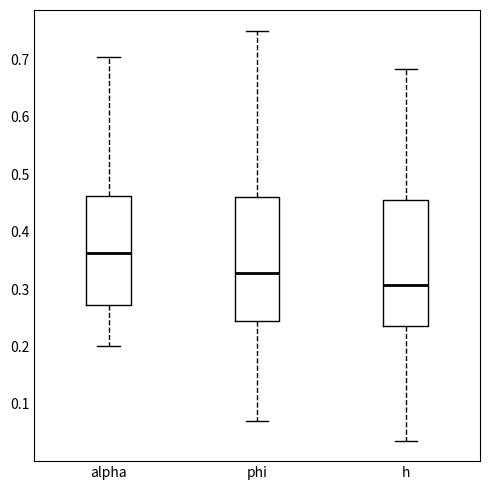

Reading left to right, transcribe this box plot: for each box, give where its median line is, the range the box spans, and where its two whiskers end, as read against the y-axis. The values are not printed on the chart, so give them approximately, as read against the axis.

alpha: median 0.36, box 0.27 to 0.46, whiskers 0.20 to 0.70
phi: median 0.33, box 0.24 to 0.46, whiskers 0.07 to 0.75
h: median 0.31, box 0.24 to 0.46, whiskers 0.04 to 0.68